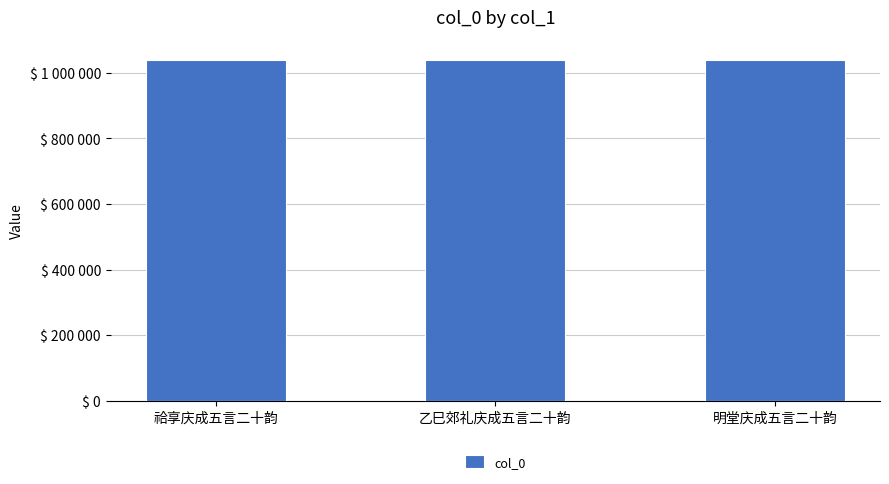

Are the bars horizontal?

No